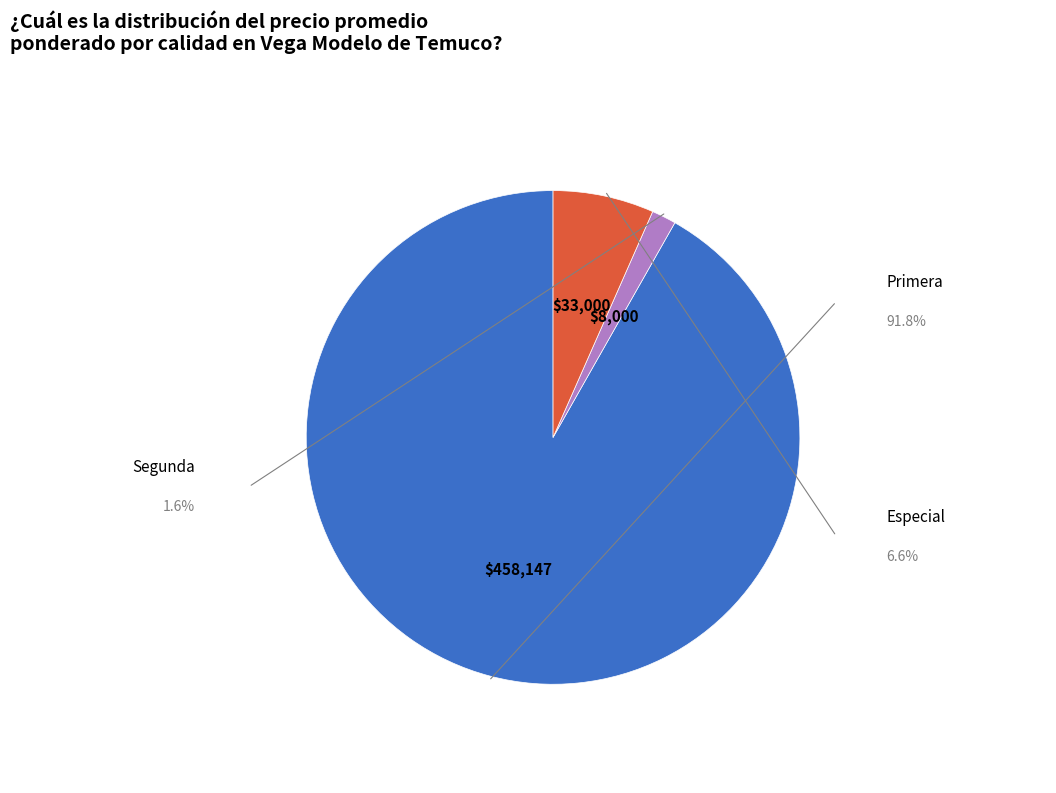

Is there any slice that represents more than half of the pie?

Yes